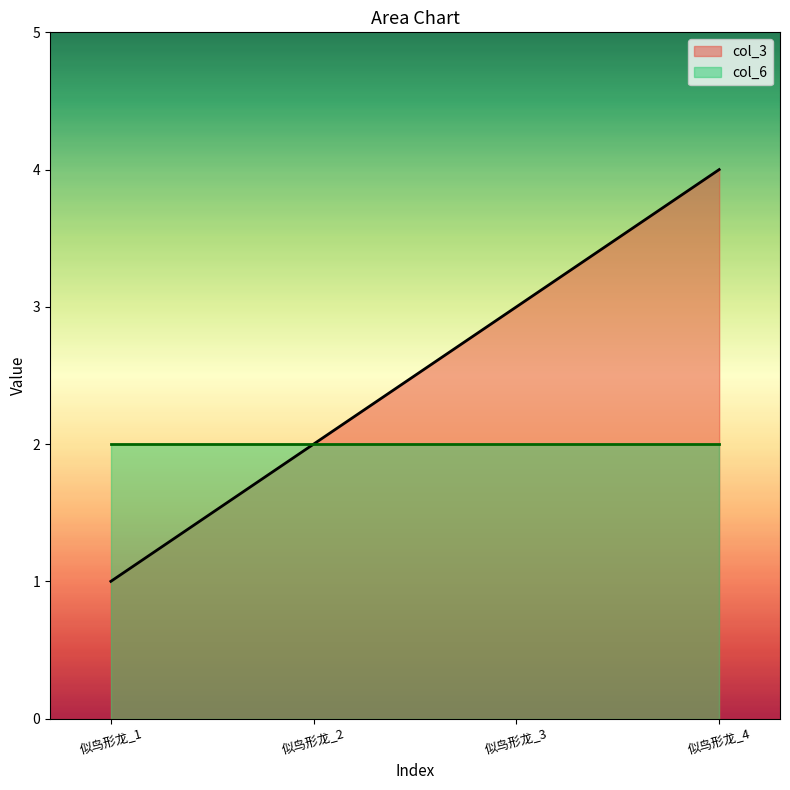

List the labels in order of value, largest first.

似鸟形龙_4, 似鸟形龙_3, 似鸟形龙_2, 似鸟形龙_1